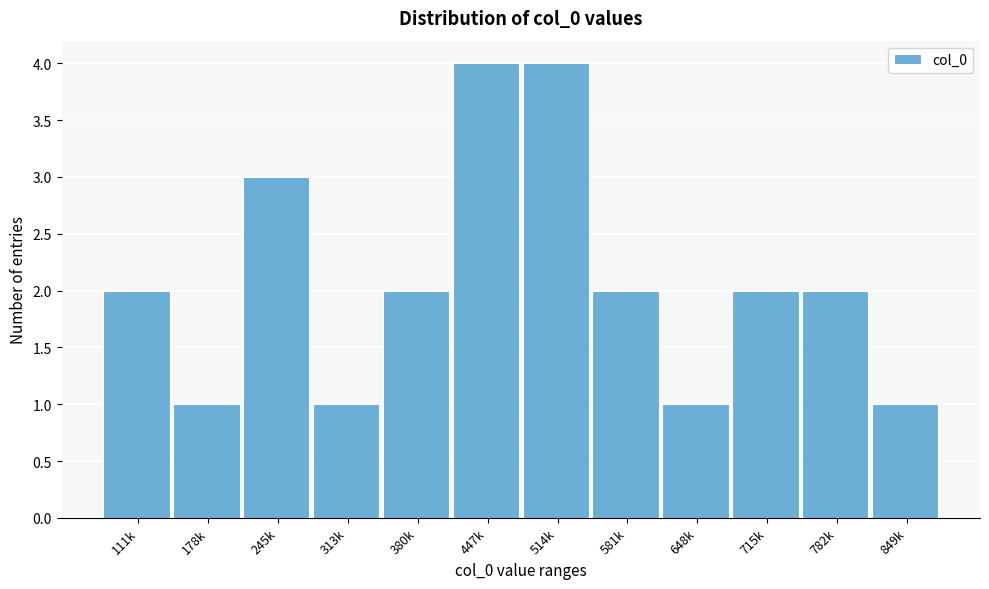

Reading right to left, transcribe all the data shown in this chart.

849k=1	782k=2	715k=2	648k=1	581k=2	514k=4	447k=4	380k=2	313k=1	245k=3	178k=1	111k=2